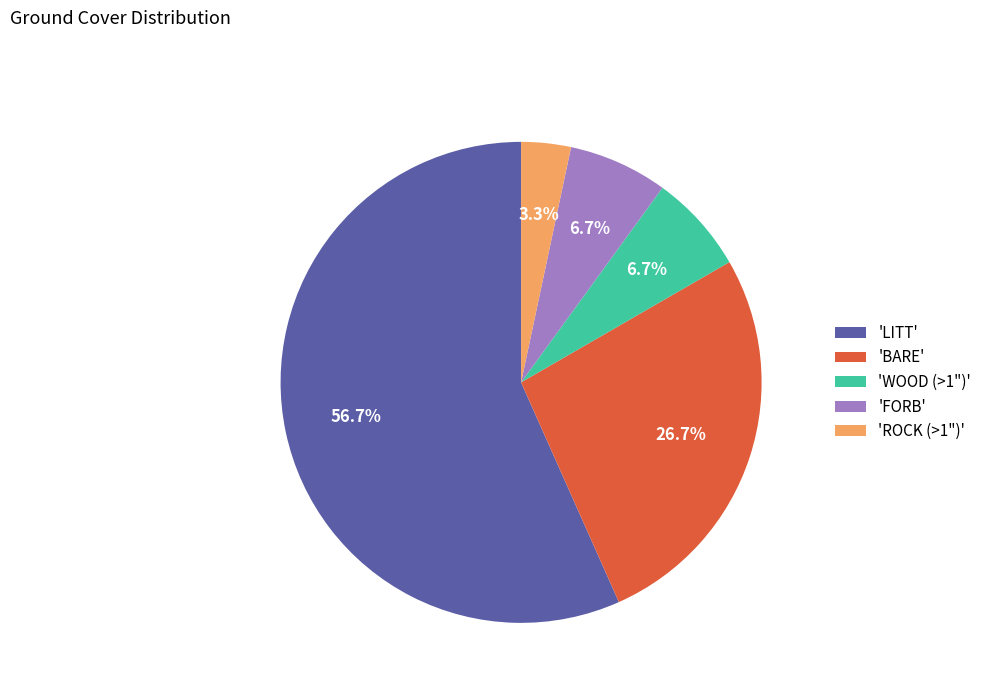

Which slice is the largest?

'LITT'